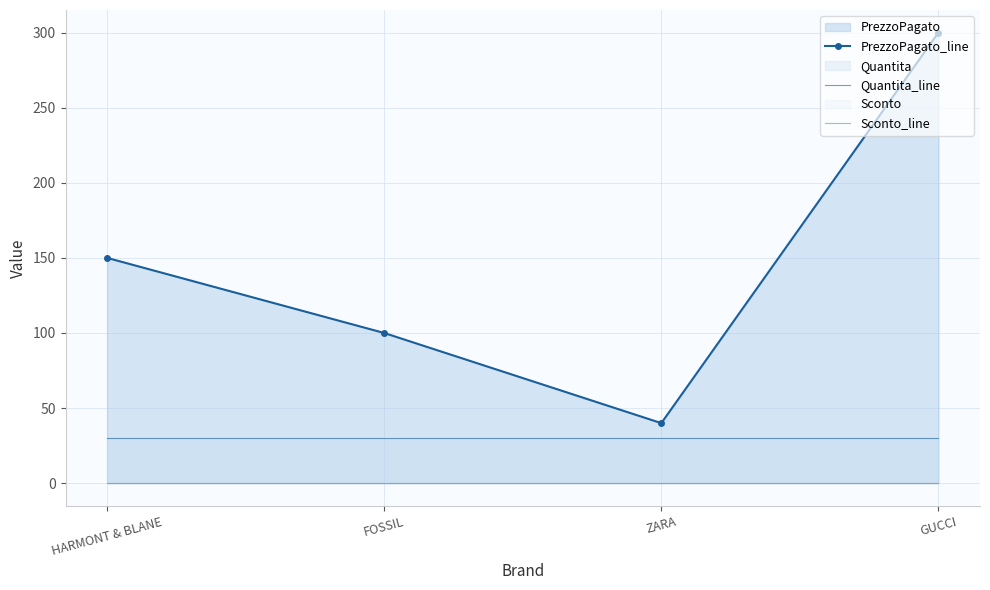

What value does the Quantita_line series have at GUCCI?

30